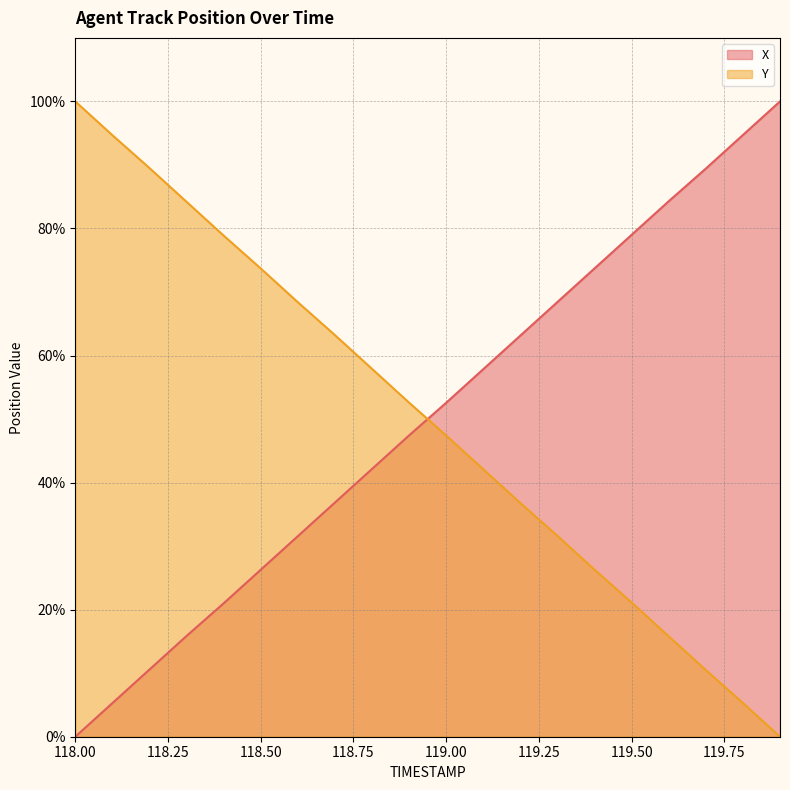

Which series changed the most between 118.2 and 119.6?

X